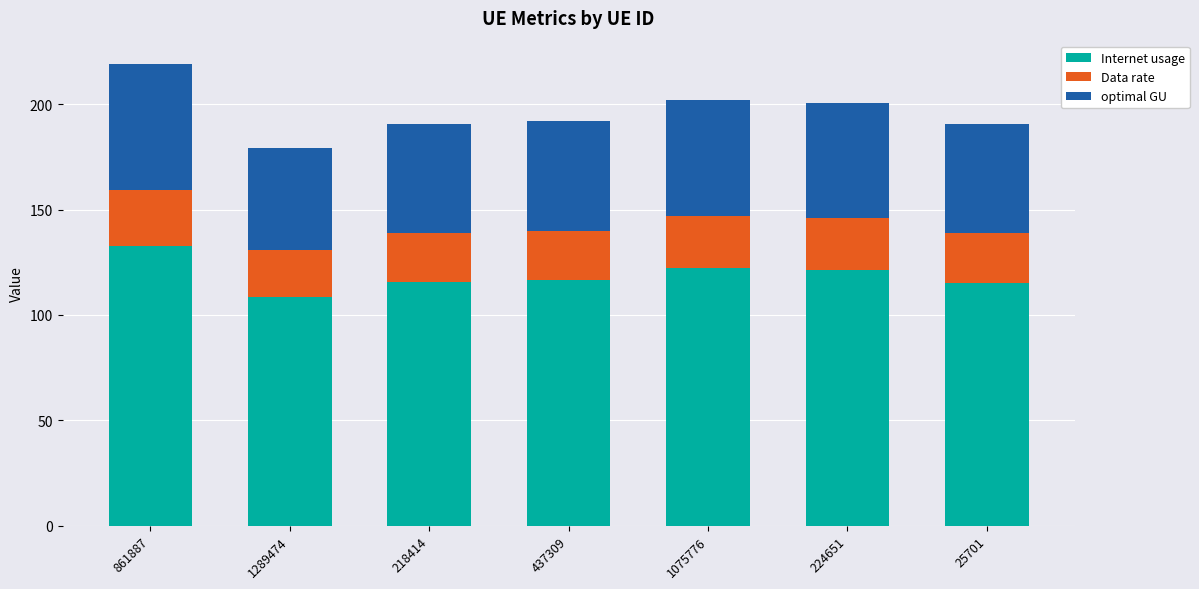

Read the Internet usage value at 437309.

116.4